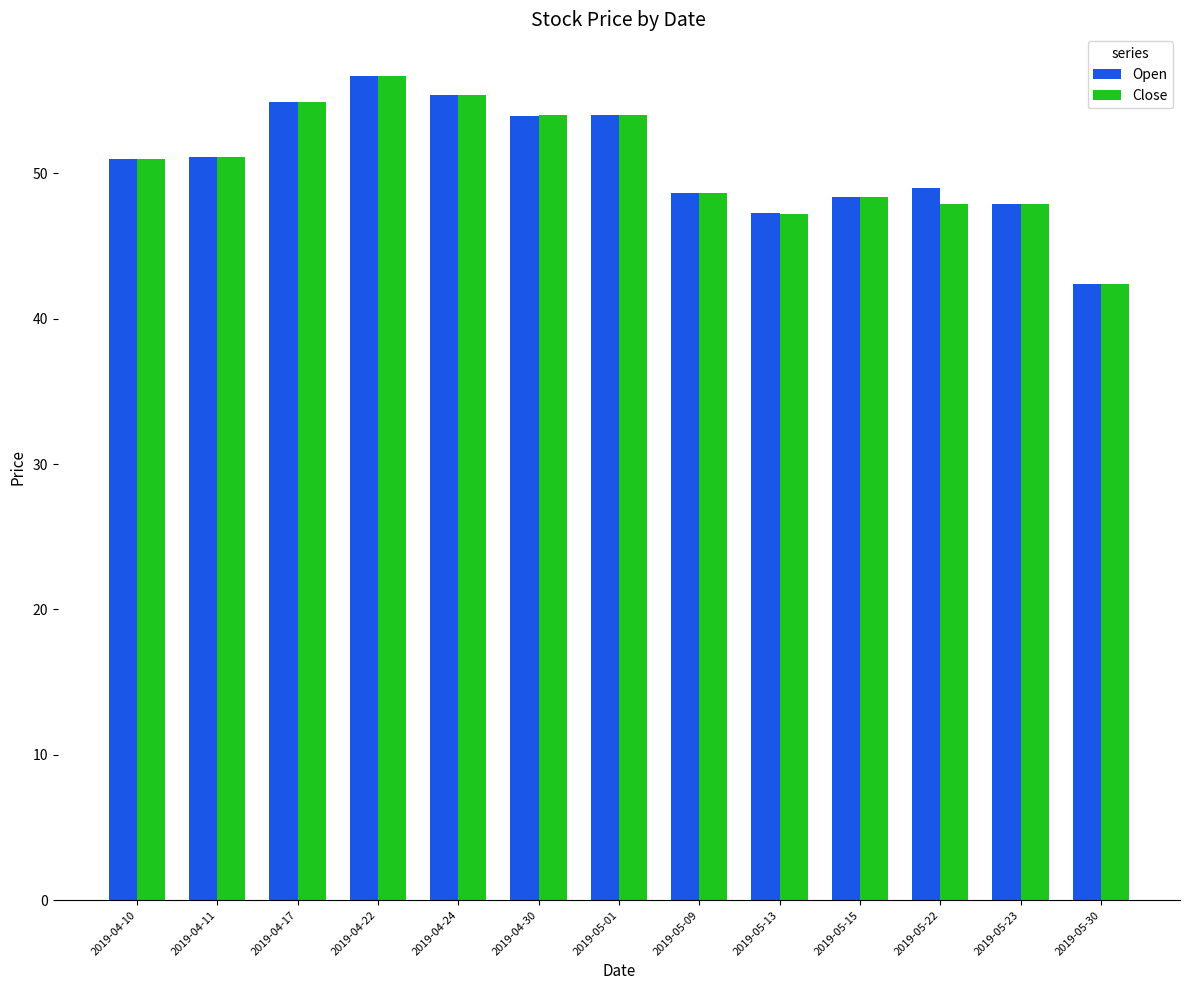

The Open series shows 75.8 at 2019-04-24. True or false?

False